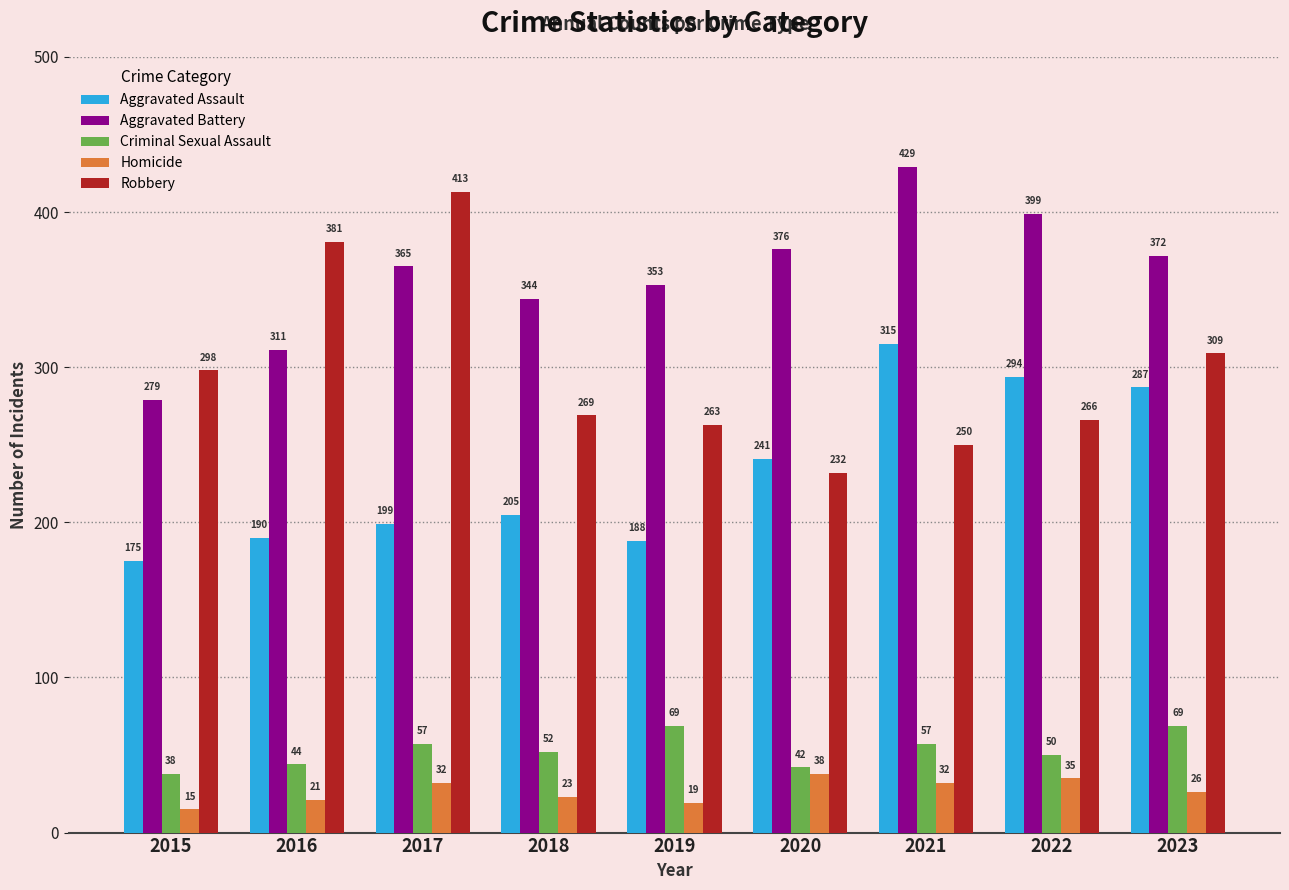

Reading left to right, extract all data points from this chart.

Aggravated Assault: 2015=175	2016=190	2017=199	2018=205	2019=188	2020=241	2021=315	2022=294	2023=287
Aggravated Battery: 2015=279	2016=311	2017=365	2018=344	2019=353	2020=376	2021=429	2022=399	2023=372
Criminal Sexual Assault: 2015=38	2016=44	2017=57	2018=52	2019=69	2020=42	2021=57	2022=50	2023=69
Homicide: 2015=15	2016=21	2017=32	2018=23	2019=19	2020=38	2021=32	2022=35	2023=26
Robbery: 2015=298	2016=381	2017=413	2018=269	2019=263	2020=232	2021=250	2022=266	2023=309